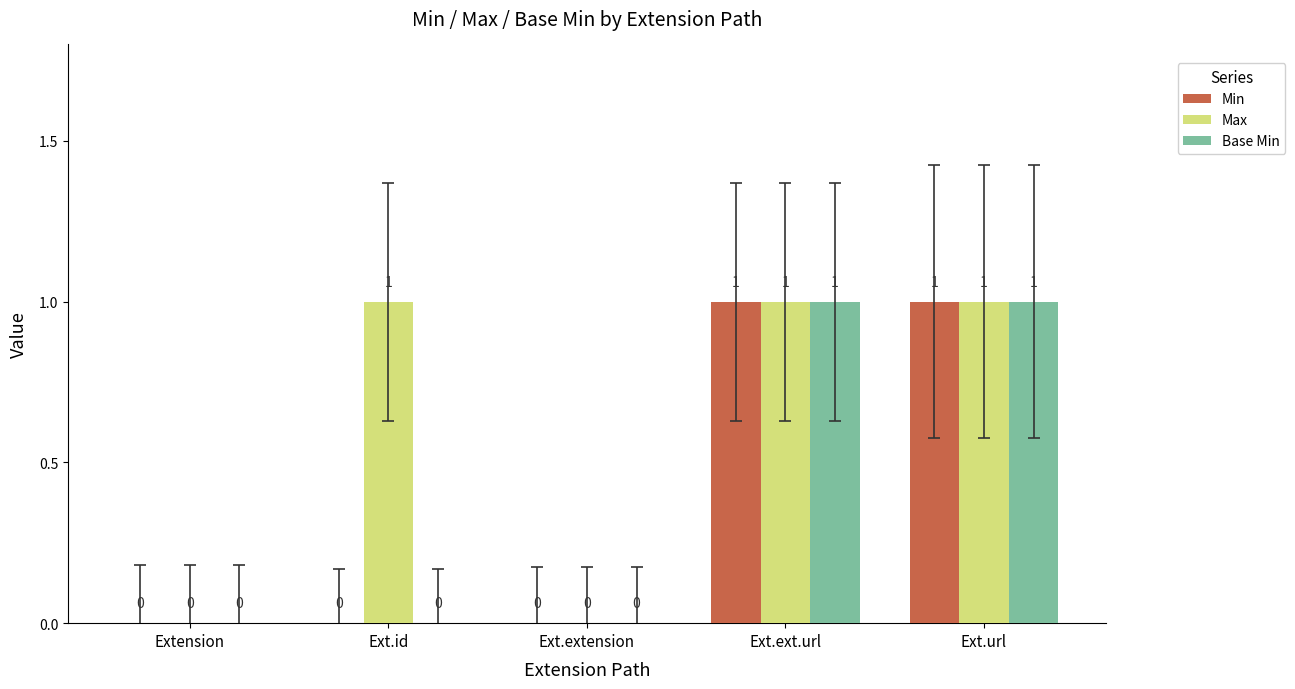

Which series has the largest total across all categories?

Max